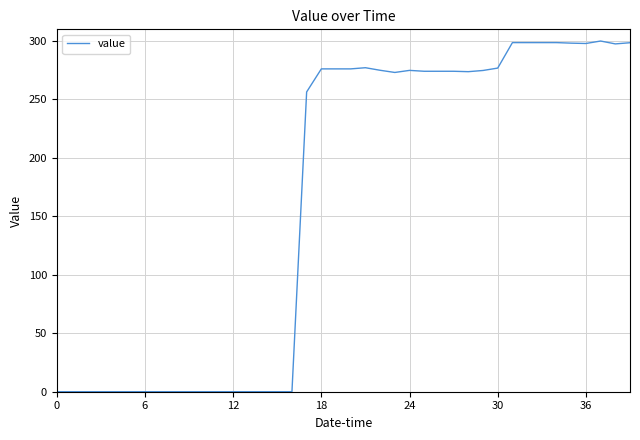

What is the maximum value shown in the chart?

300.0